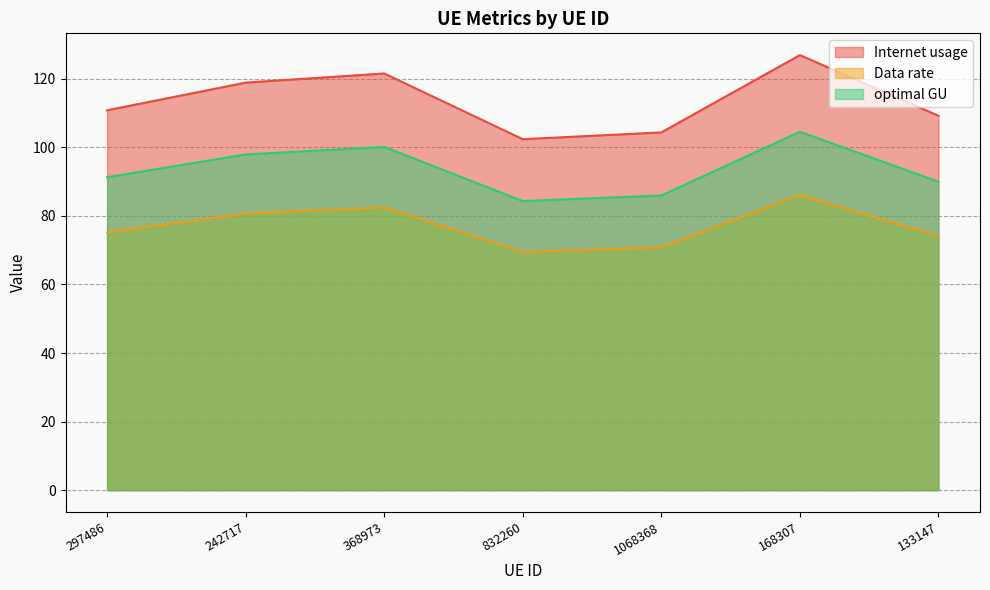

True or false: optimal GU and Internet usage intersect in this chart.

False